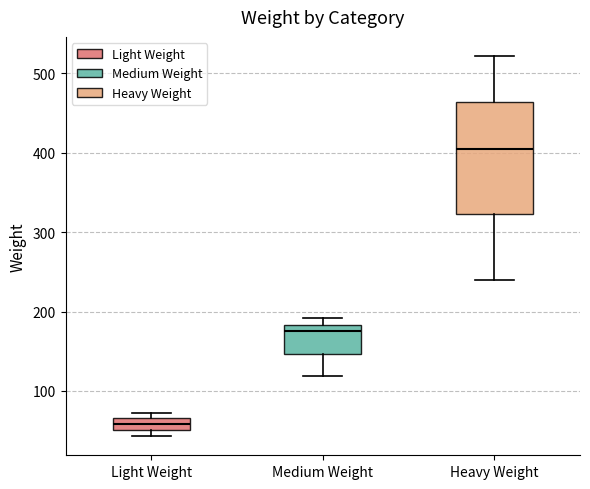

Where is the upper edge of the box for Medium Weight on the y-axis? The values are not printed on the chart, so give them approximately, as read against the axis.

180